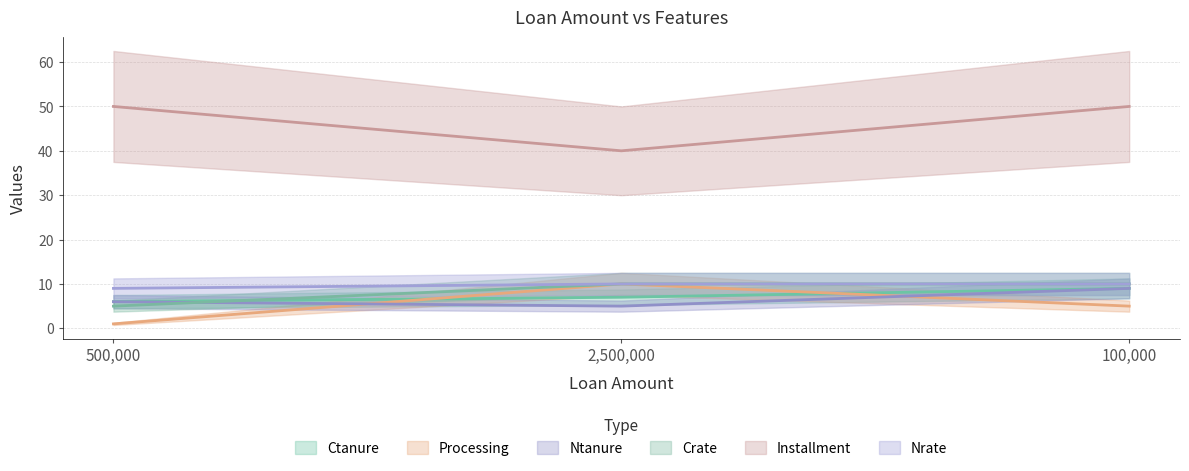

What are all the series names shown in the legend?

Ctanure, Processing, Ntanure, Crate, Installment, Nrate